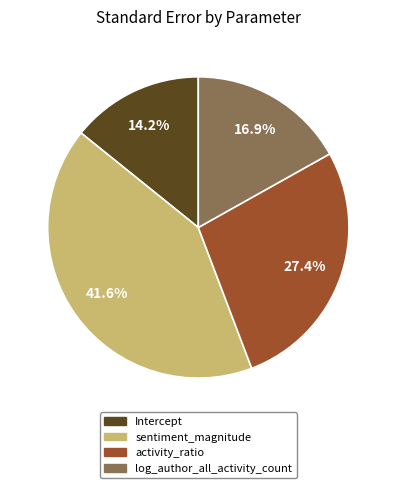

How many slices are in this pie chart?

4